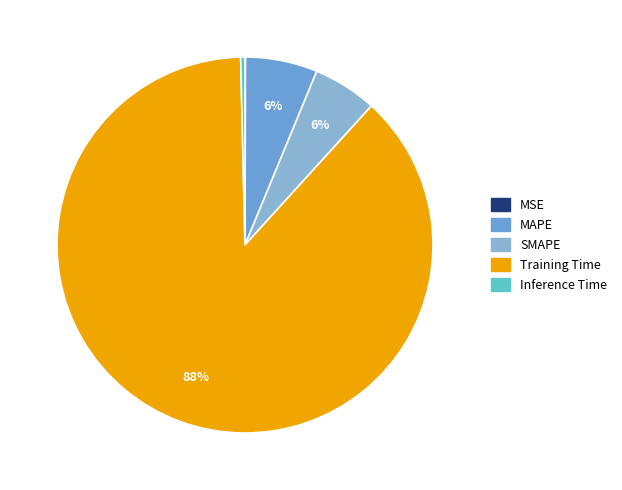

What percentage is the SMAPE slice, to the nearest percent?

6%